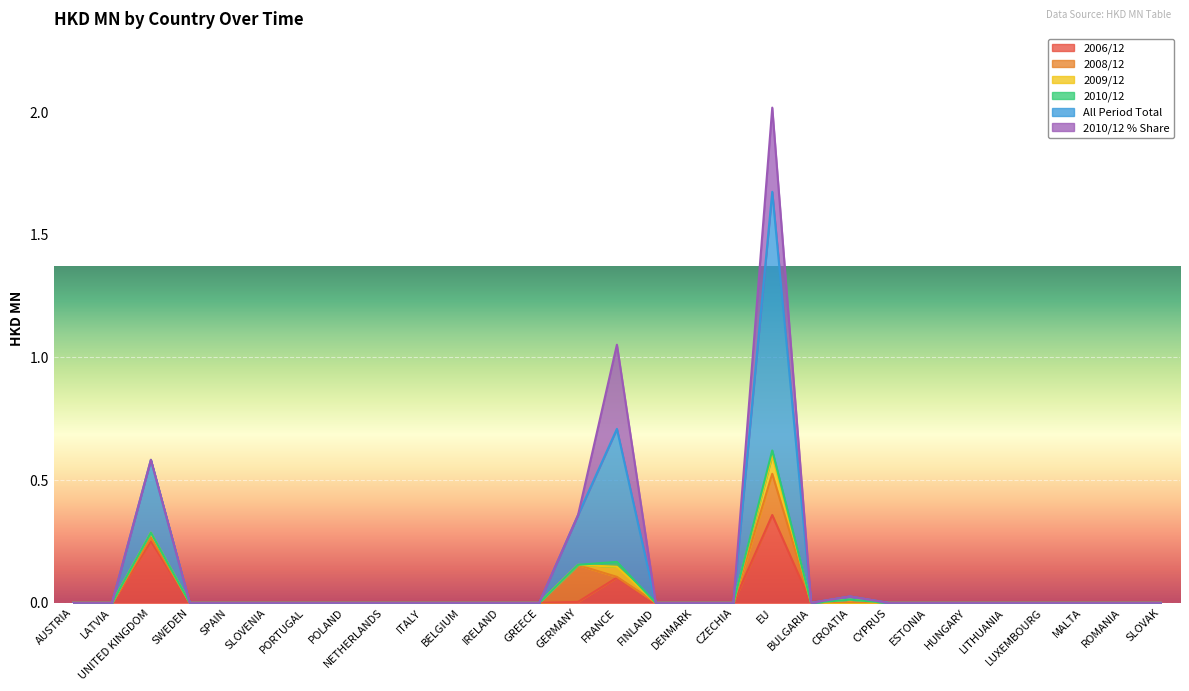

The value of 2006/12 at CYPRUS is 0.0. True or false?

True